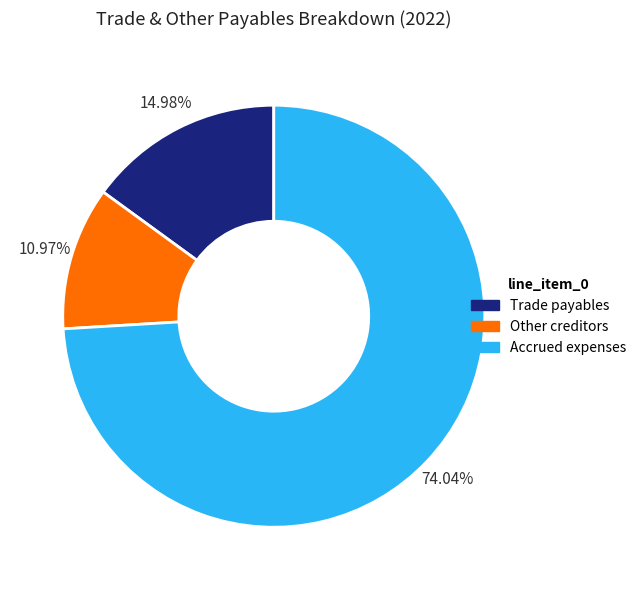

Rank the categories by value from highest to lowest.

Accrued expenses, Trade payables, Other creditors